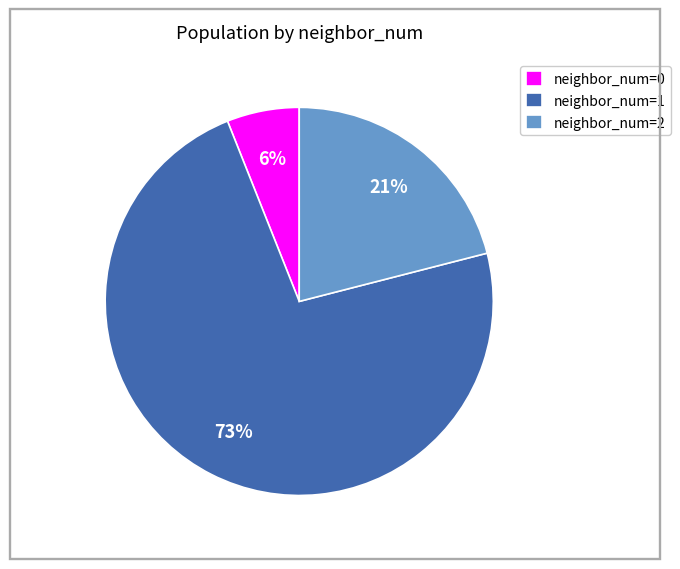

Combined, do neighbor_num=0 and neighbor_num=2 account for over 50%?

No